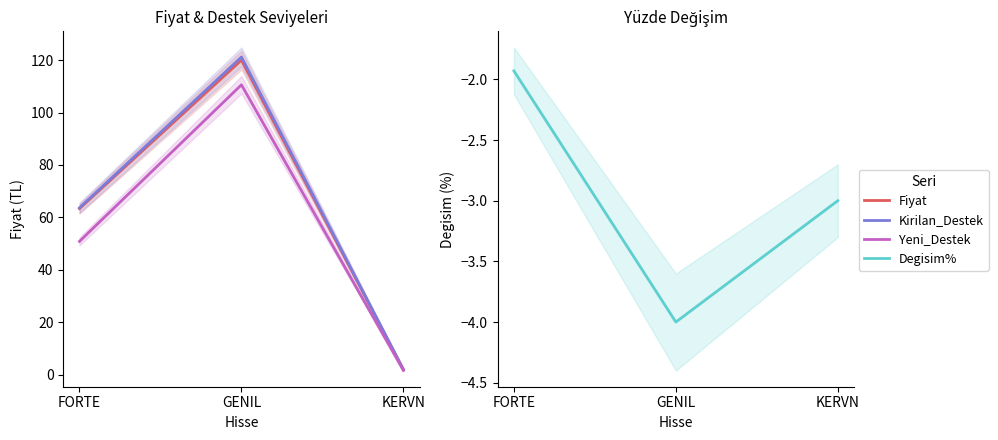

Rank the series at FORTE from highest to lowest value.

Kirilan_Destek, Fiyat, Yeni_Destek, Degisim%